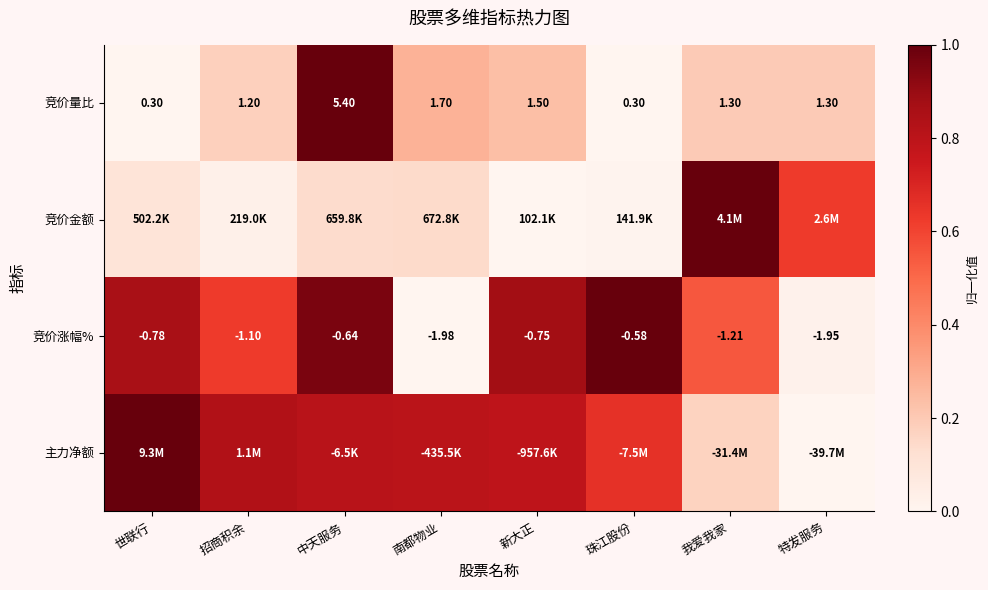

At which label does 竞价涨幅% reach its peak?

珠江股份